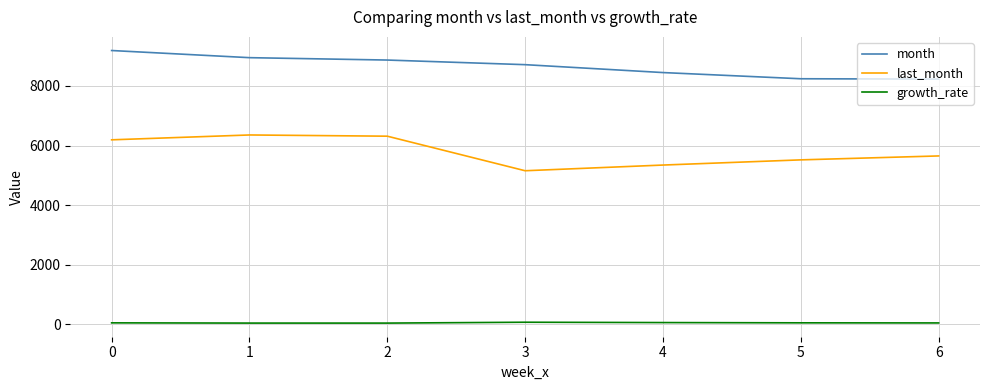

What is the difference between the second highest and second lowest values in the last_month series?

969.0